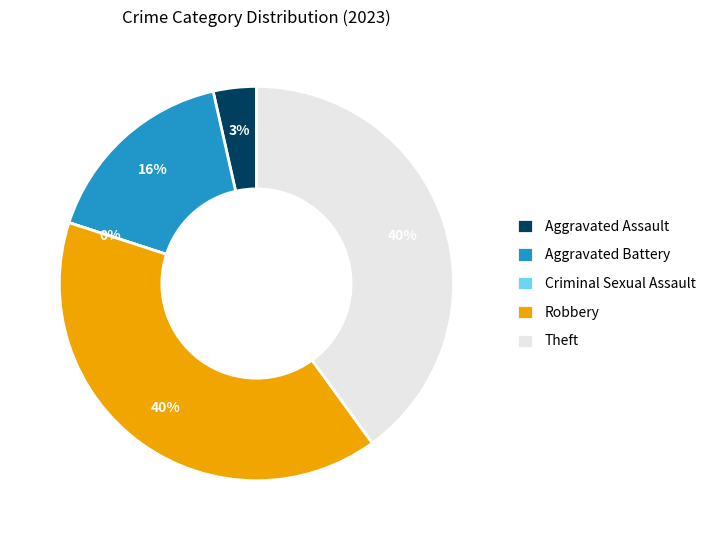

To the nearest percent, what portion does Aggravated Battery represent?

16%